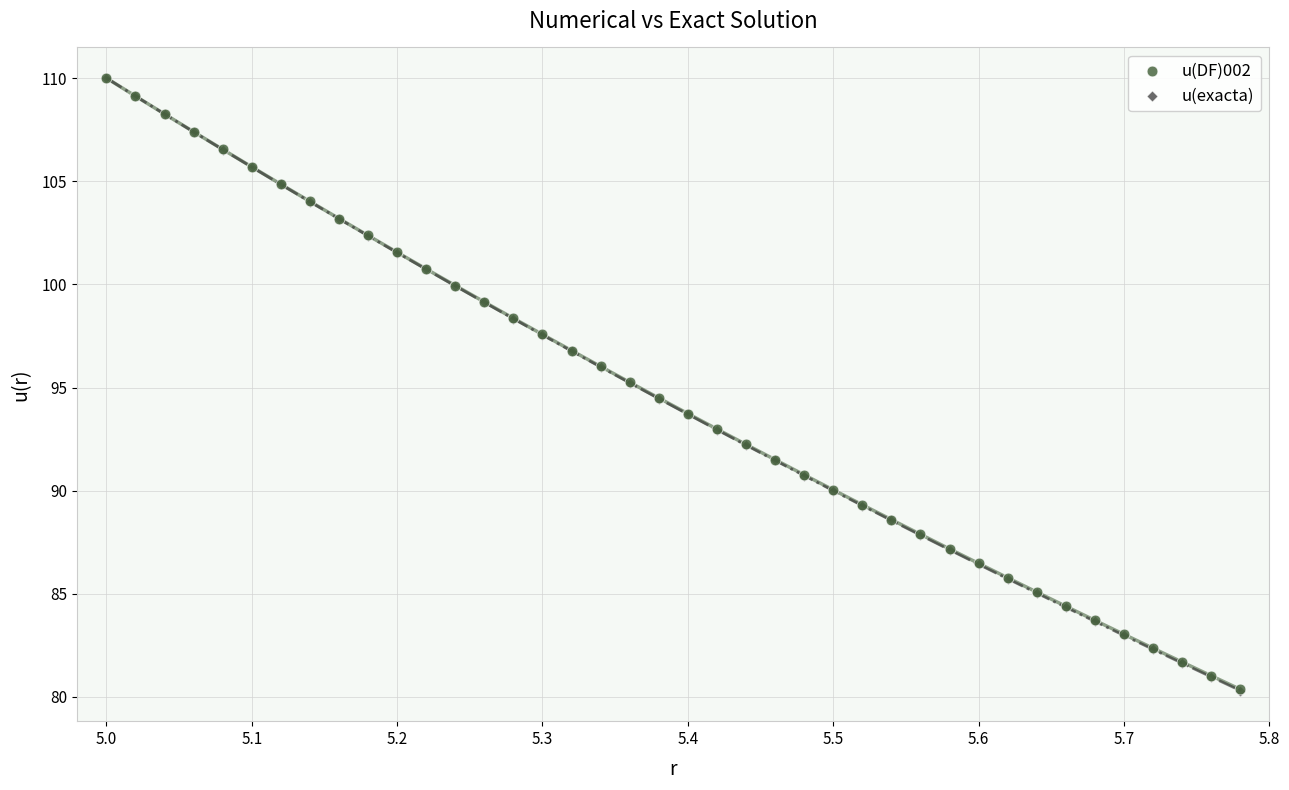

What are all the series names shown in the legend?

u(DF)002, u(exacta)